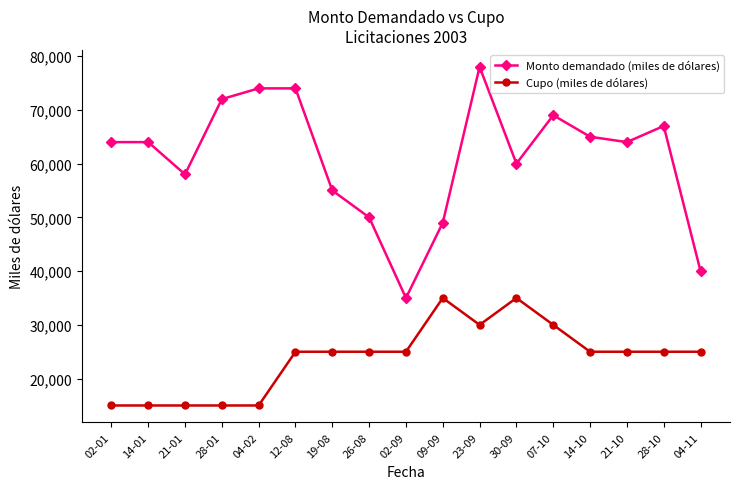

True or false: Monto demandado (miles de dólares) and Cupo (miles de dólares) cross at least once.

False